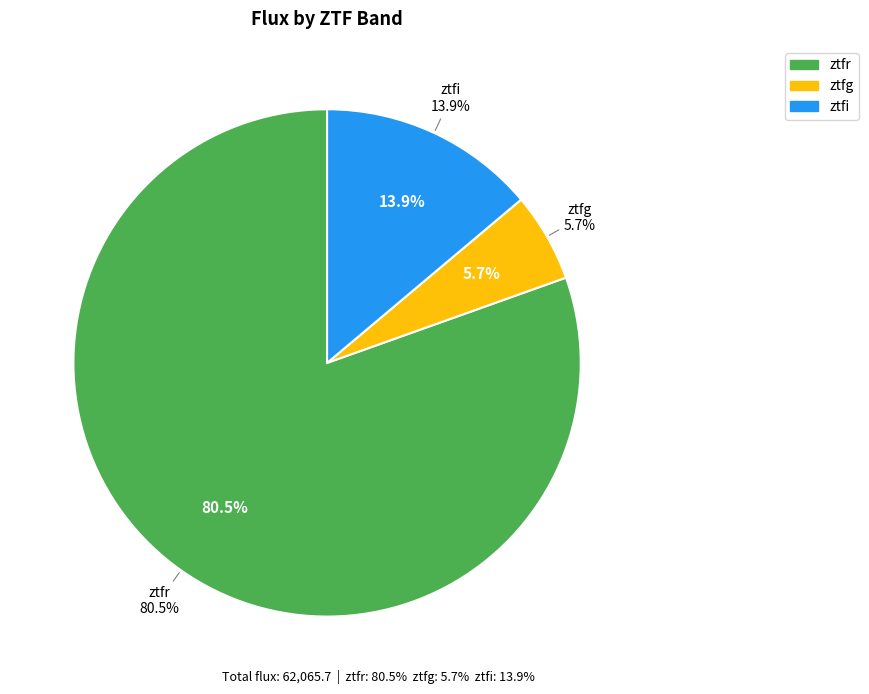

Rank the categories by value from lowest to highest.

ztfg, ztfi, ztfr